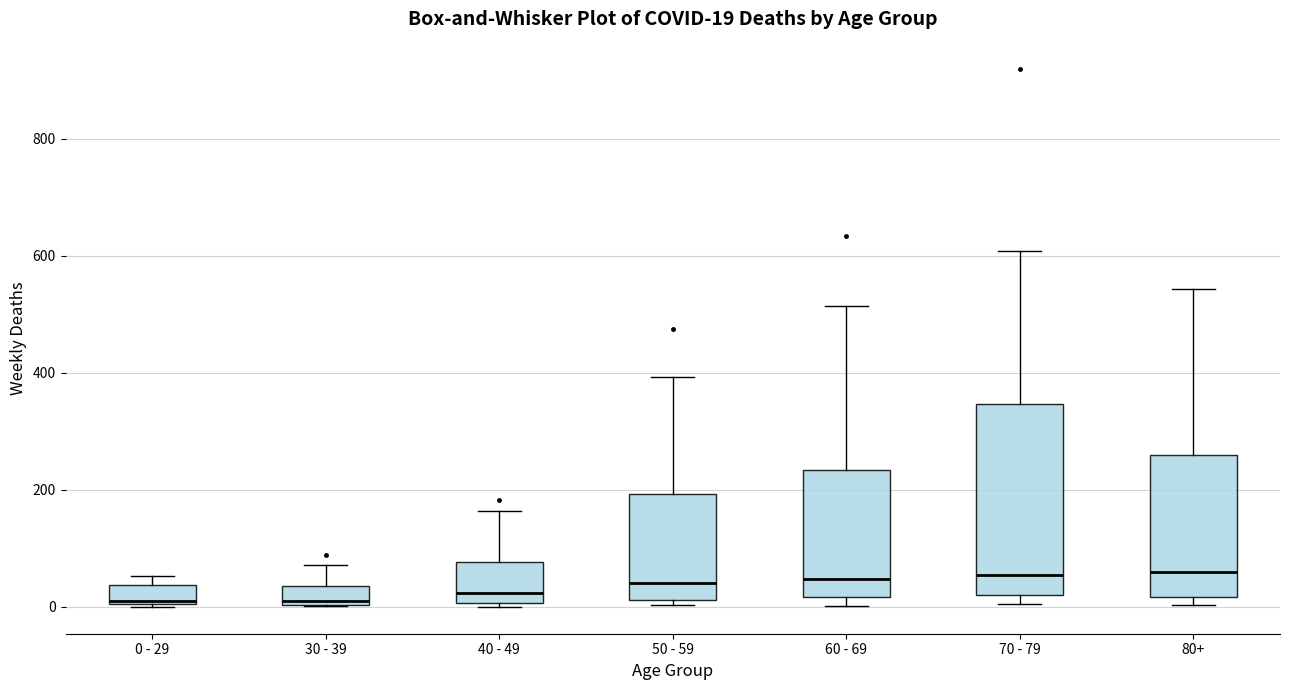

Comparing the boxes themselves (not the whiskers), which one is the tallest?

70 - 79